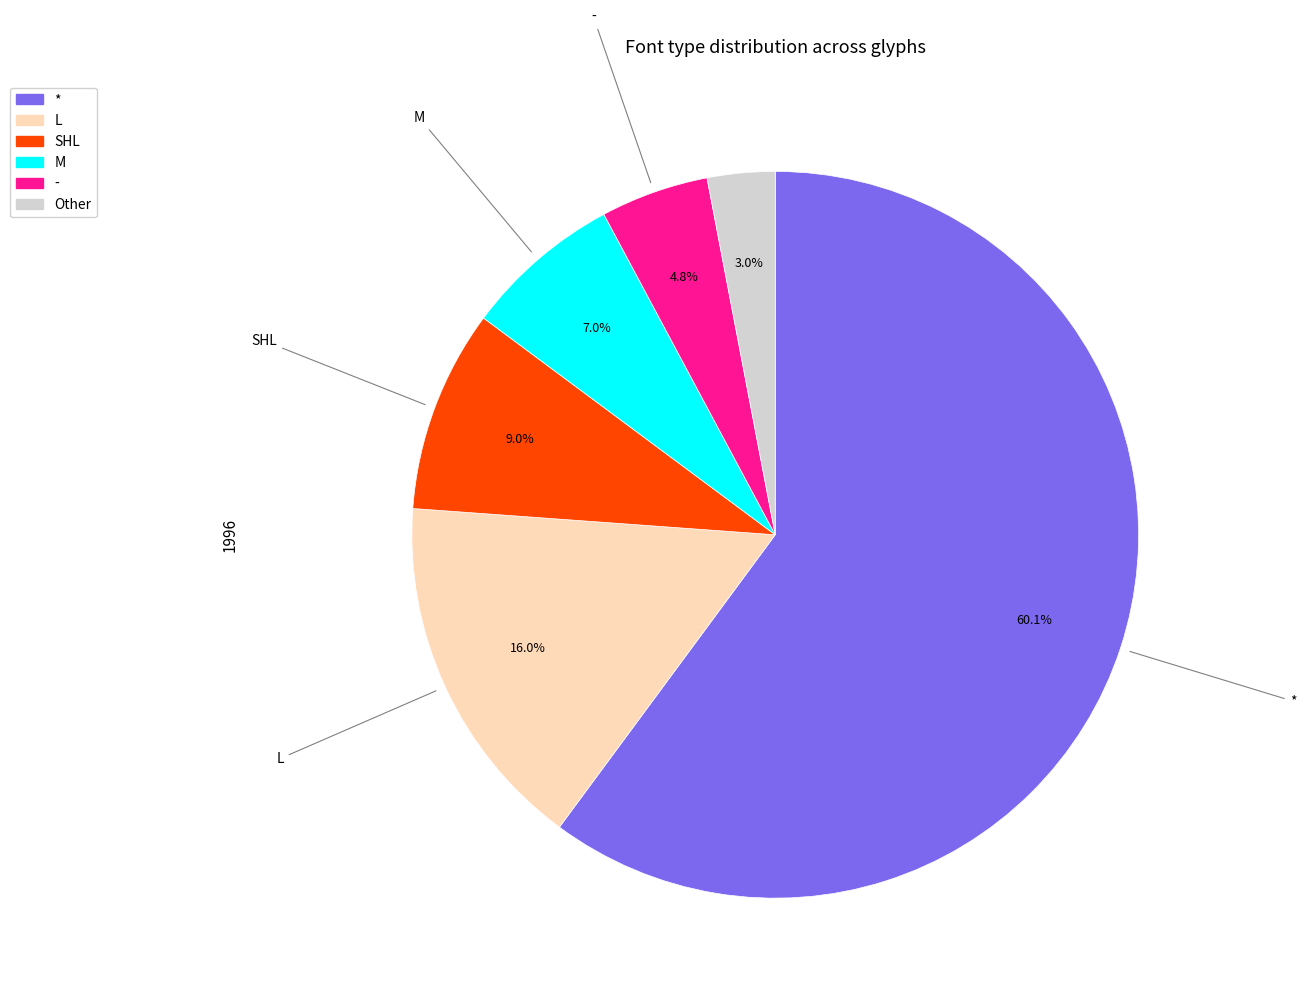

To the nearest percent, what is the average slice percentage?

17%